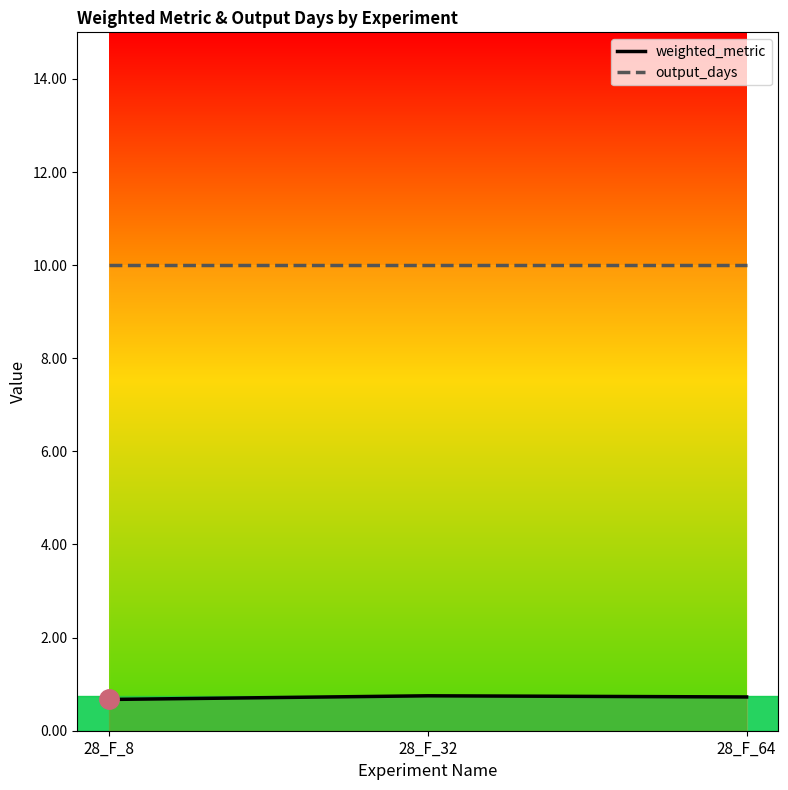

What is the minimum value shown in the chart?

0.7